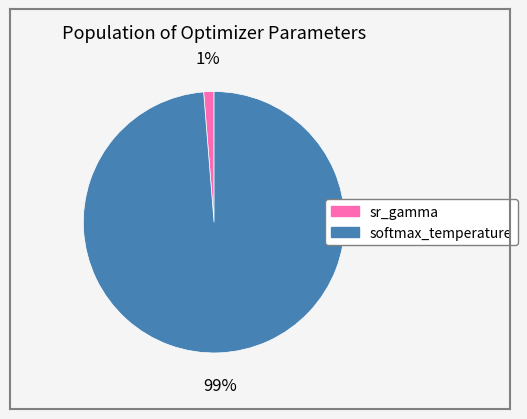

Between softmax_temperature and sr_gamma, which is larger?

softmax_temperature